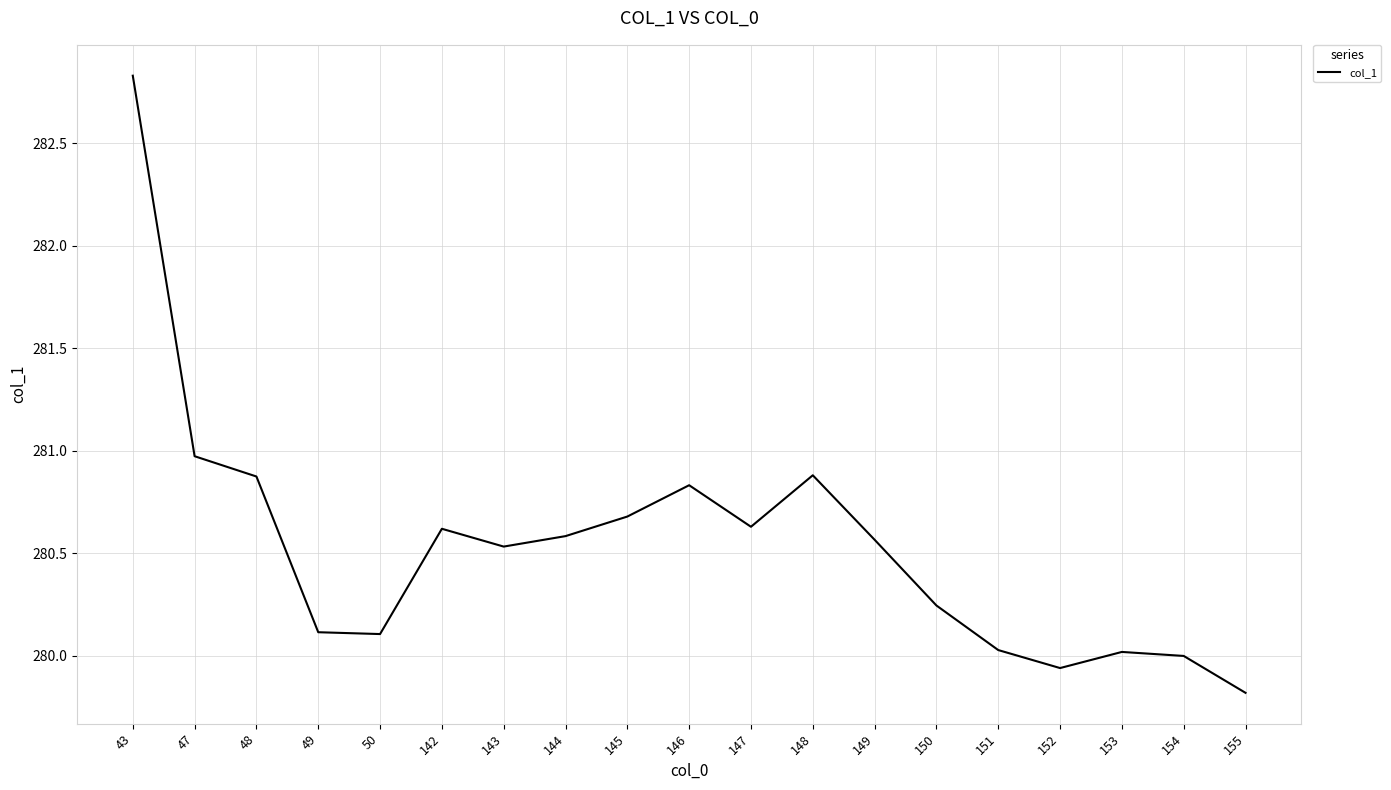

What is the maximum value shown in the chart?

282.8